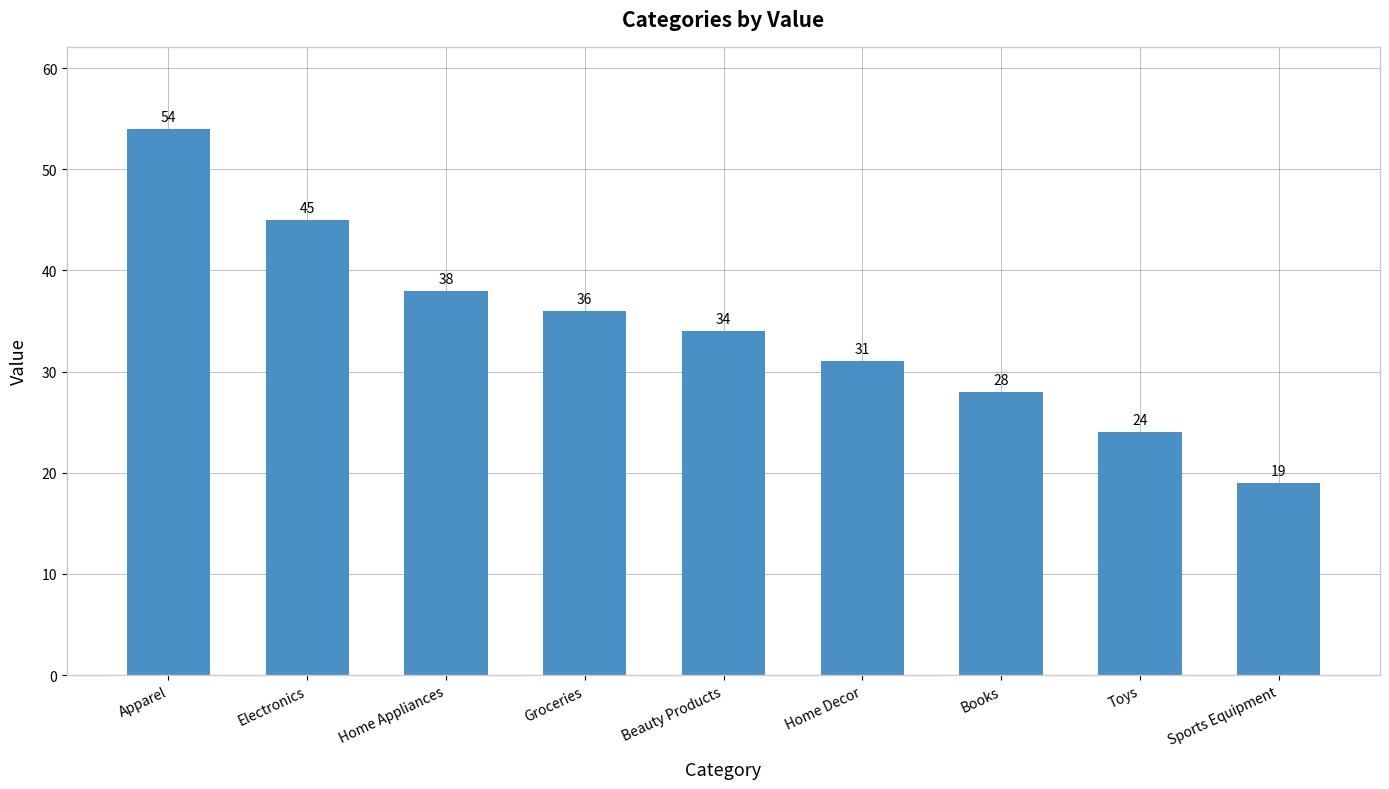

Reading left to right, extract all data points from this chart.

54	45	38	36	34	31	28	24	19